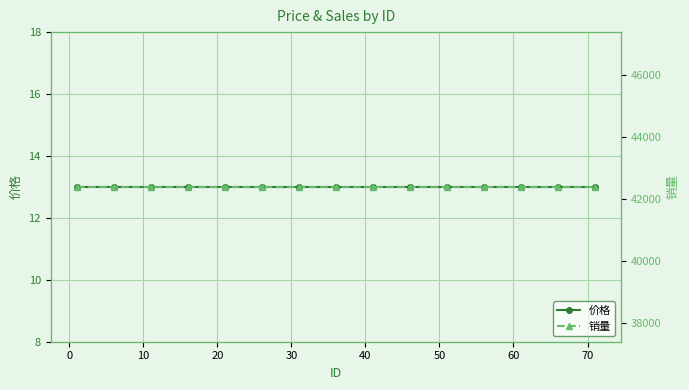

What is the total value across all series at 20?

42411